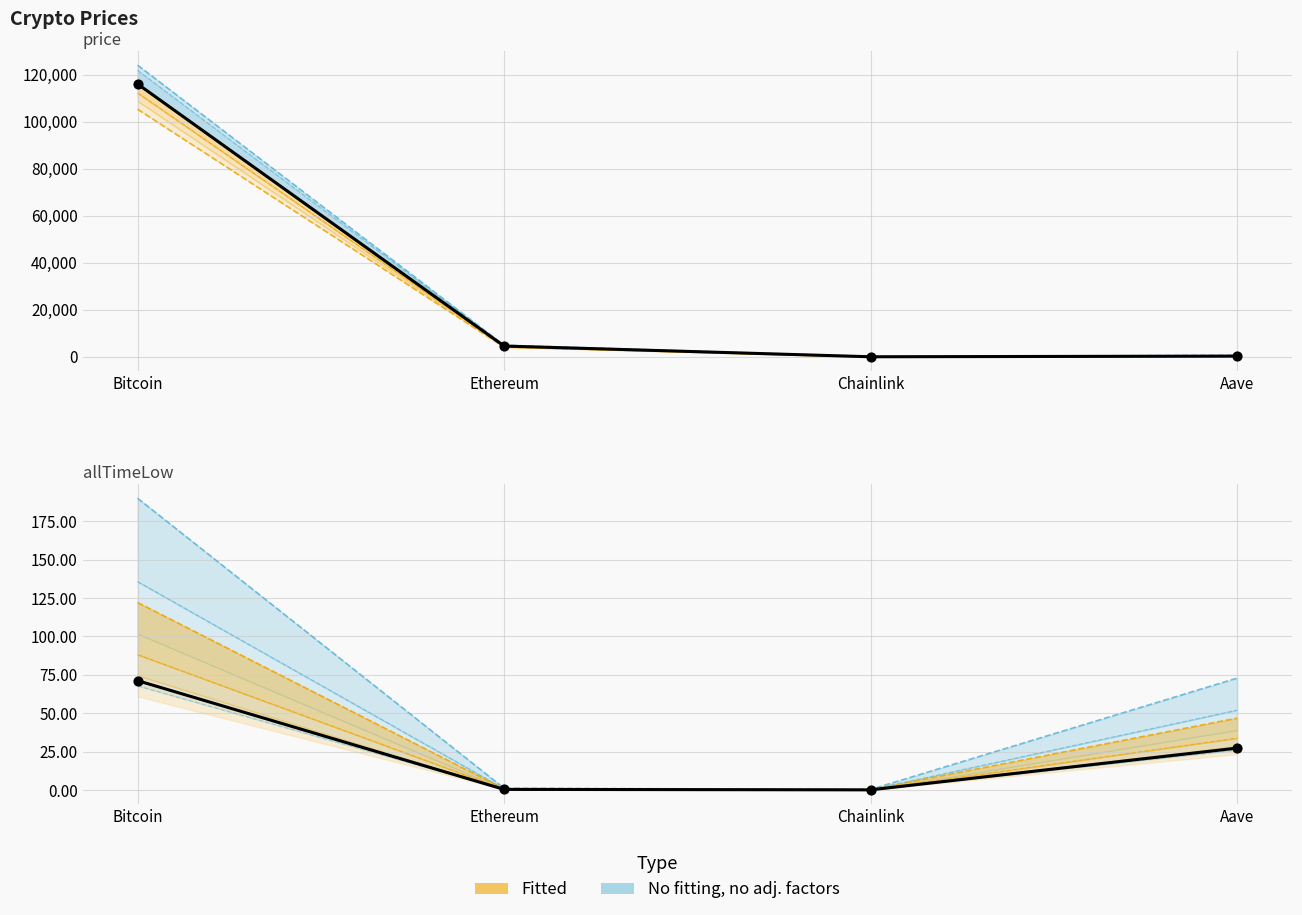

Is the value of allTimeLow at Aave greater than the value of allTimeHigh at Ethereum?

No